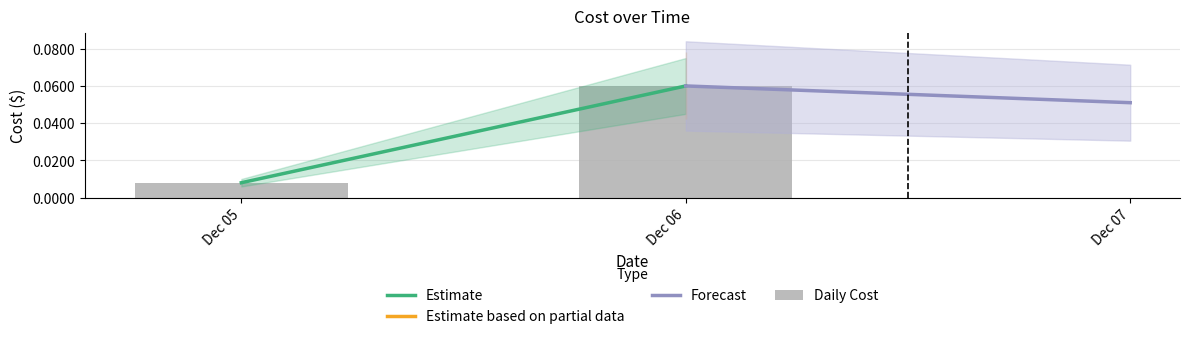

Which has a higher value, Dec 05 or Dec 06?

Dec 06